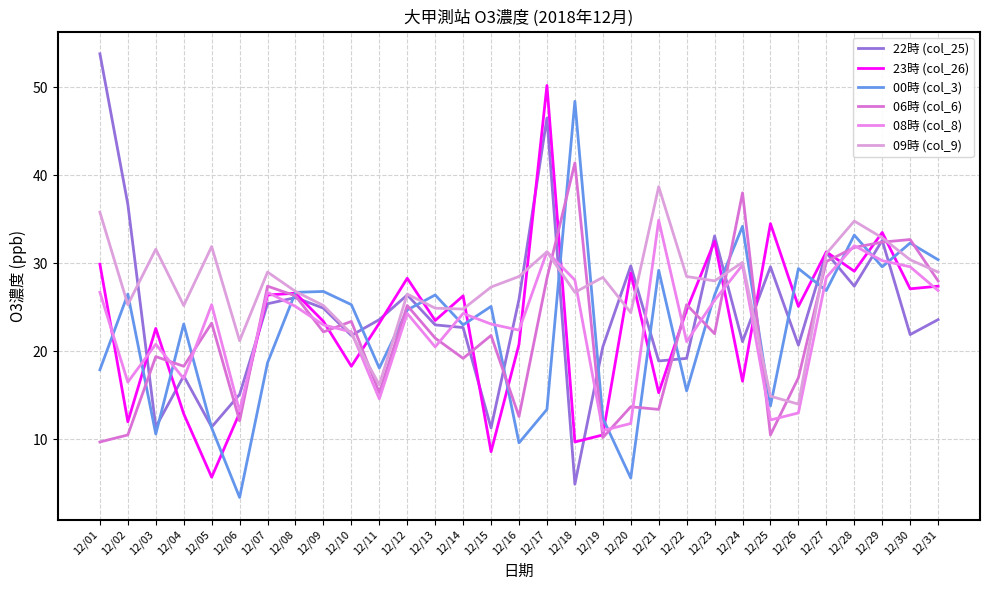

Rank the series at 12/15 from highest to lowest value.

09時 (col_9), 00時 (col_3), 08時 (col_8), 06時 (col_6), 22時 (col_25), 23時 (col_26)